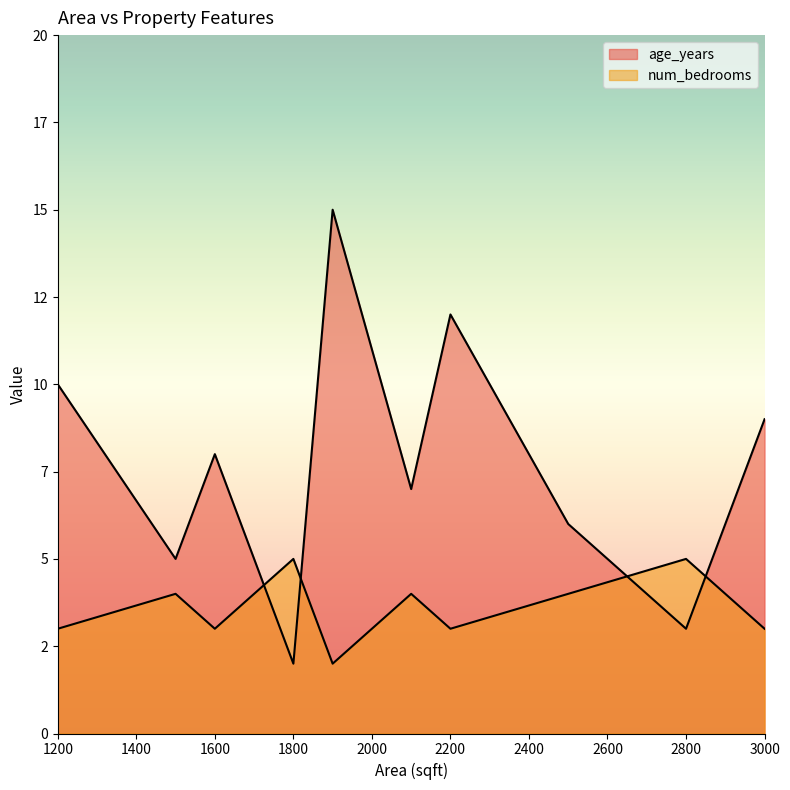

Reading left to right, transcribe all the data shown in this chart.

age_years: 1200=10	1500=5	1600=8	1800=2	1900=15	2100=7	2200=12	2500=6	2800=3	3000=9
num_bedrooms: 1200=3	1500=4	1600=3	1800=5	1900=2	2100=4	2200=3	2500=4	2800=5	3000=3